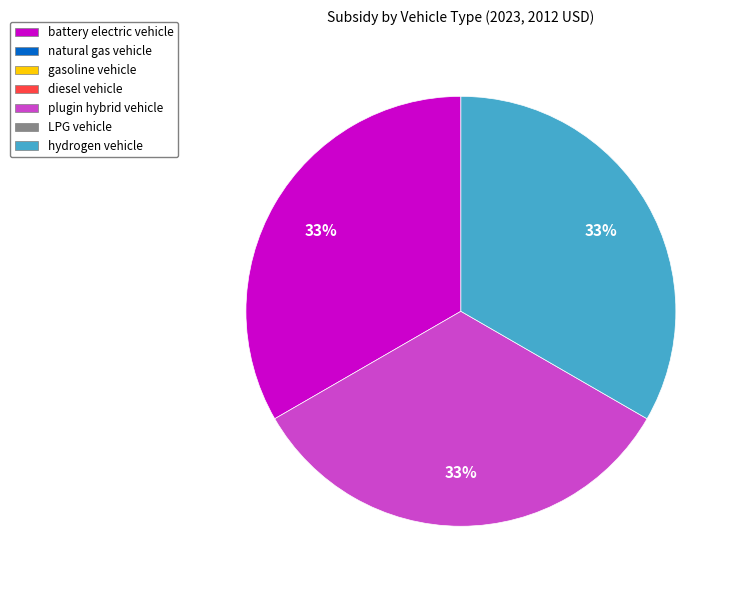

Does any single category account for the majority?

No